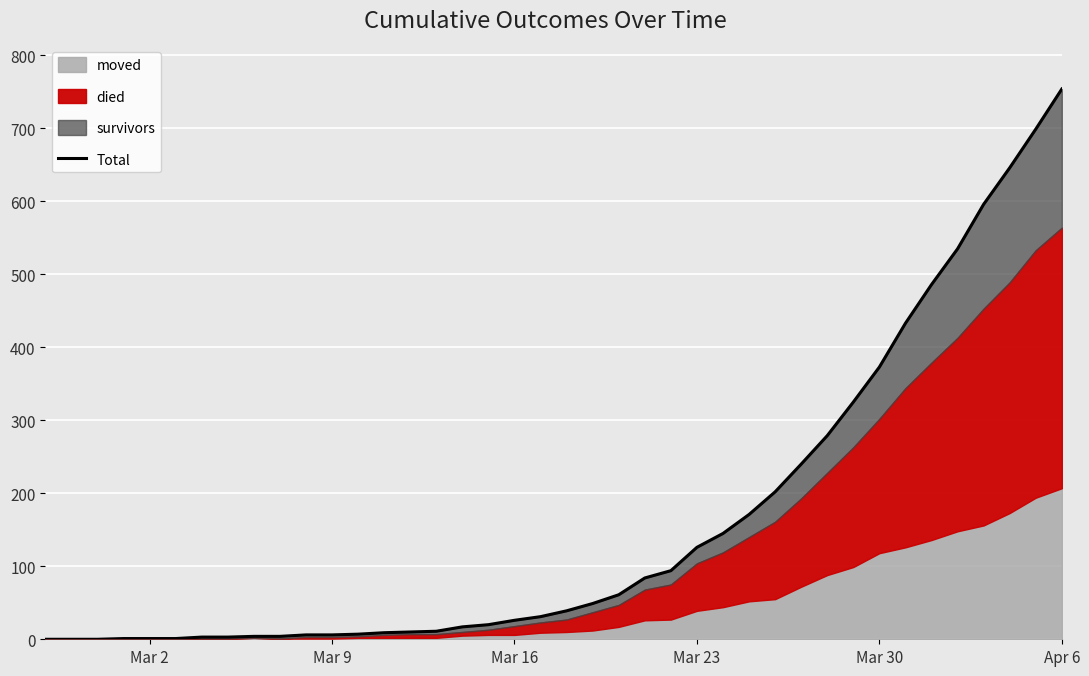

What is the average value?

162